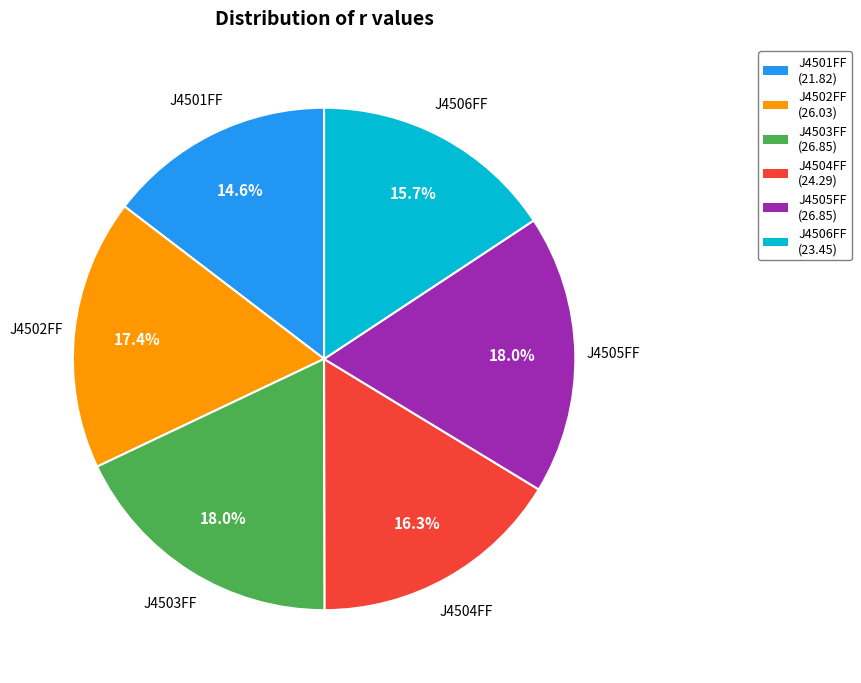

To the nearest percent, what is the difference between the J4505FF and J4506FF slice percentages?

2%